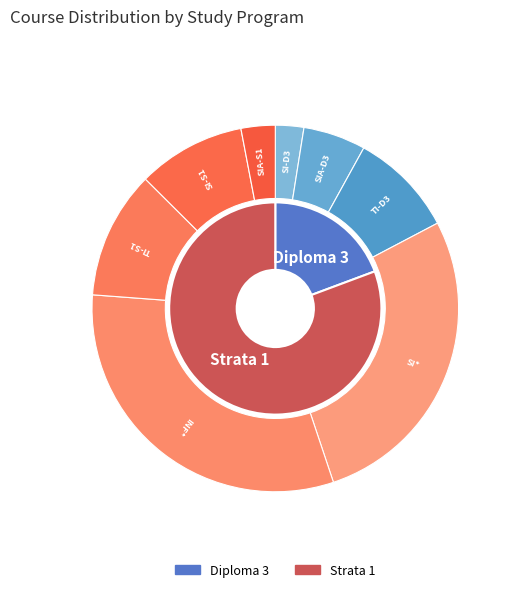

Which has a higher value, SI-S1 or SIA-S1?

SI-S1